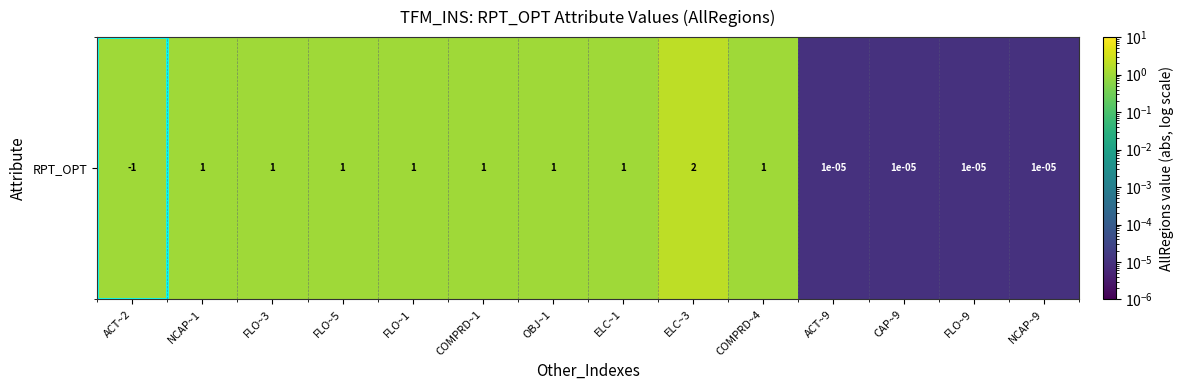

Rank the categories by value from lowest to highest.

ACT~9, CAP~9, FLO~9, NCAP~9, ACT~2, NCAP~1, FLO~3, FLO~5, FLO~1, COMPRD~1, OBJ~1, ELC~1, COMPRD~4, ELC~3